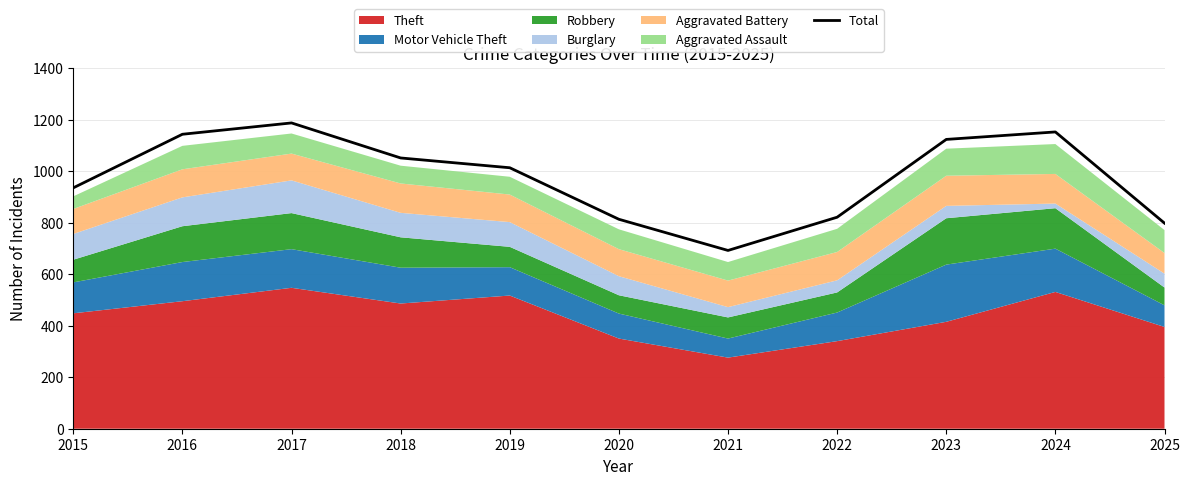

Reading left to right, transcribe all the data shown in this chart.

935	1143	1187	1051	1013	813	692	821	1123	1152	798